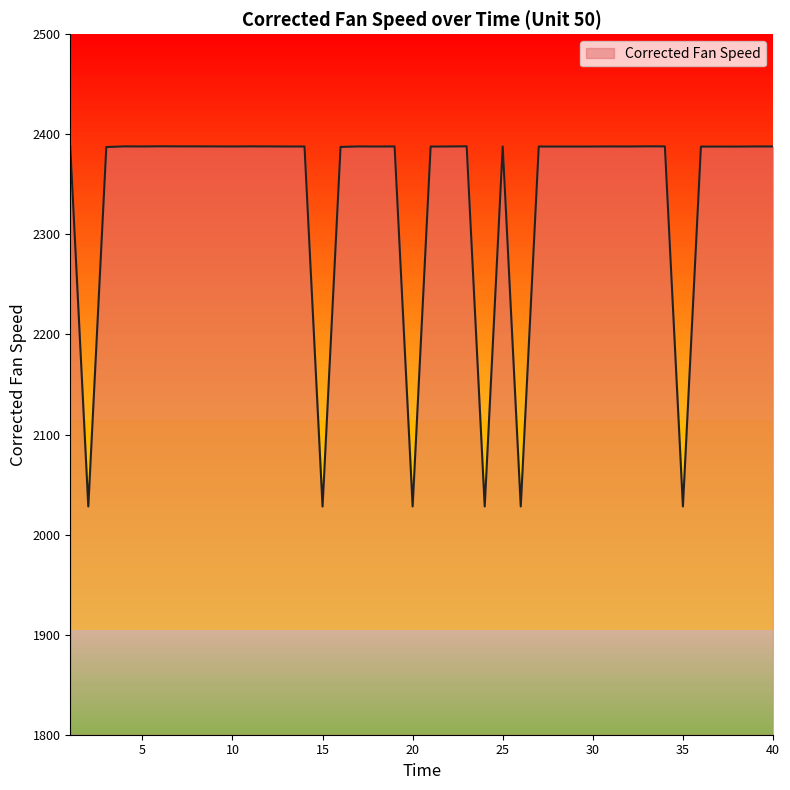

What is the maximum value shown in the chart?

2388.0